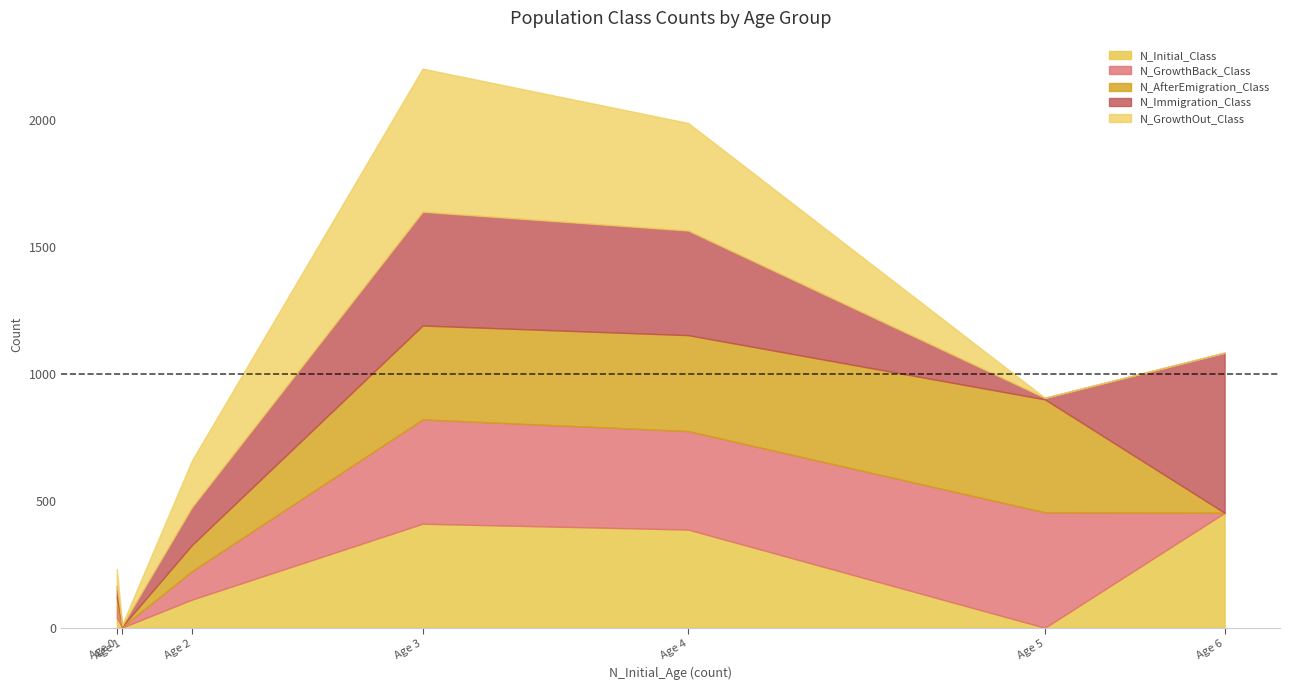

The value of N_GrowthOut_Class at Age 2 is 241. True or false?

False